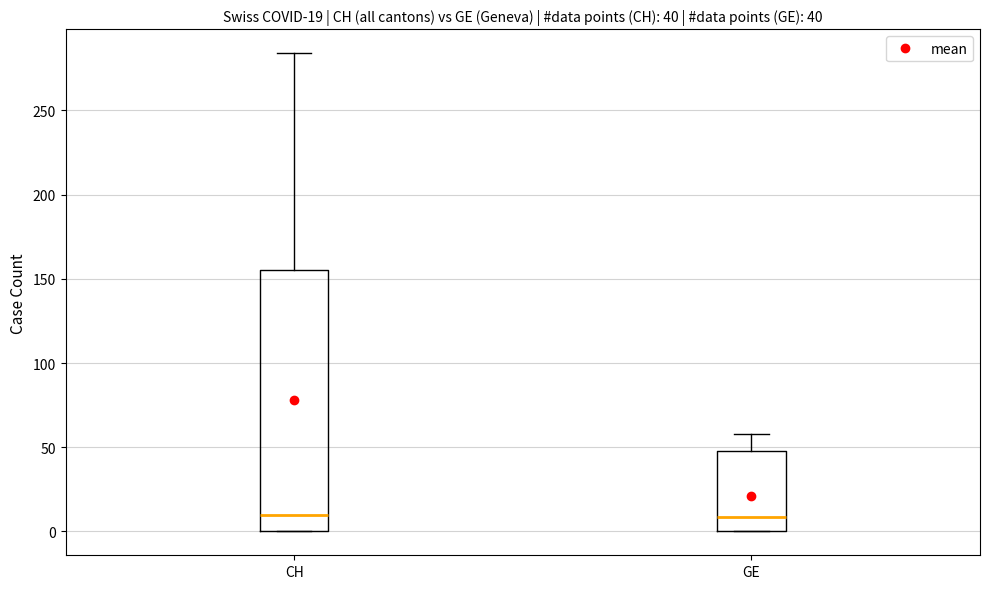

Comparing the boxes themselves (not the whiskers), which one is the tallest?

CH